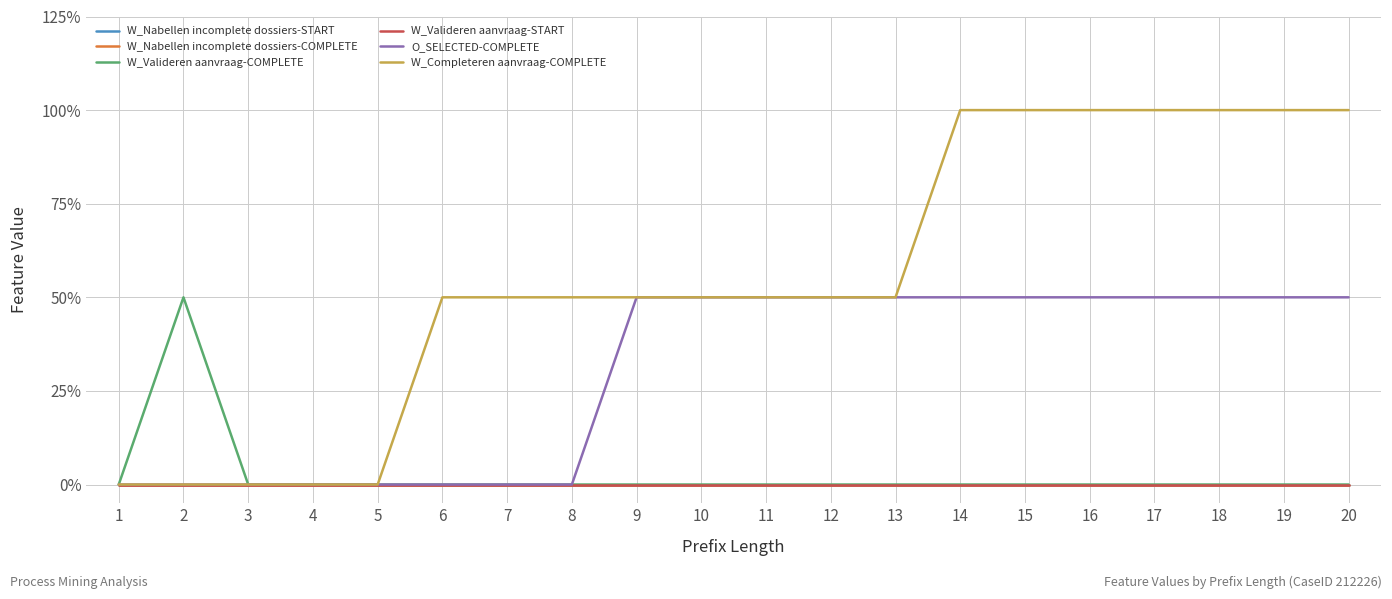

Does the chart have visible grid lines?

Yes